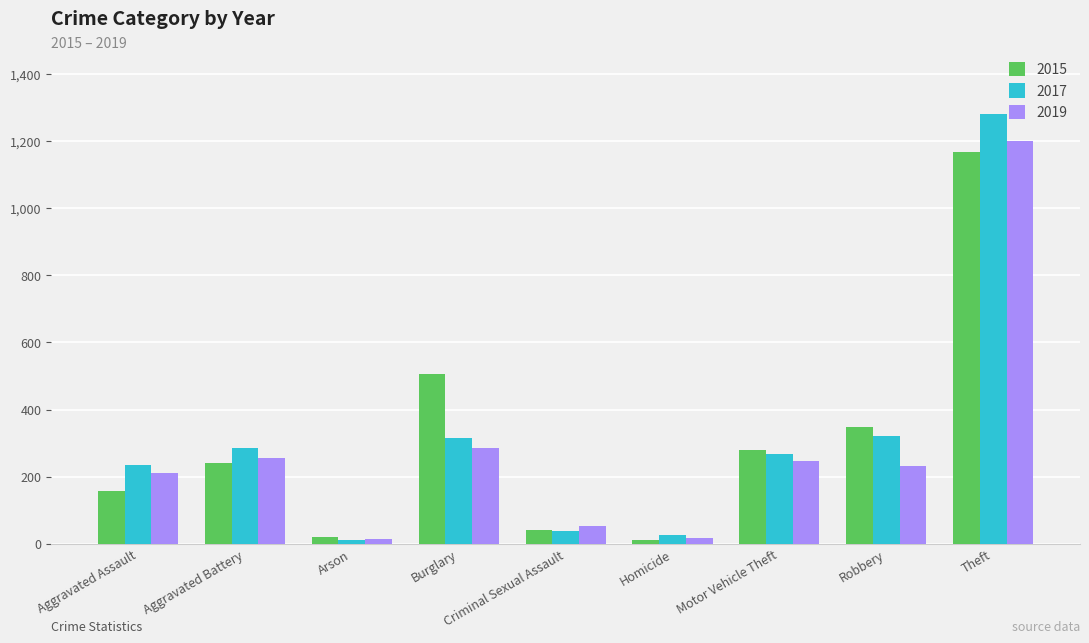

What is the total value across all series at Burglary?

1109